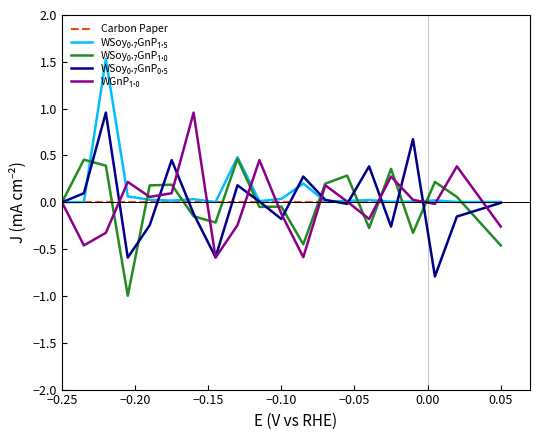

What is the smallest value displayed?

-1.0